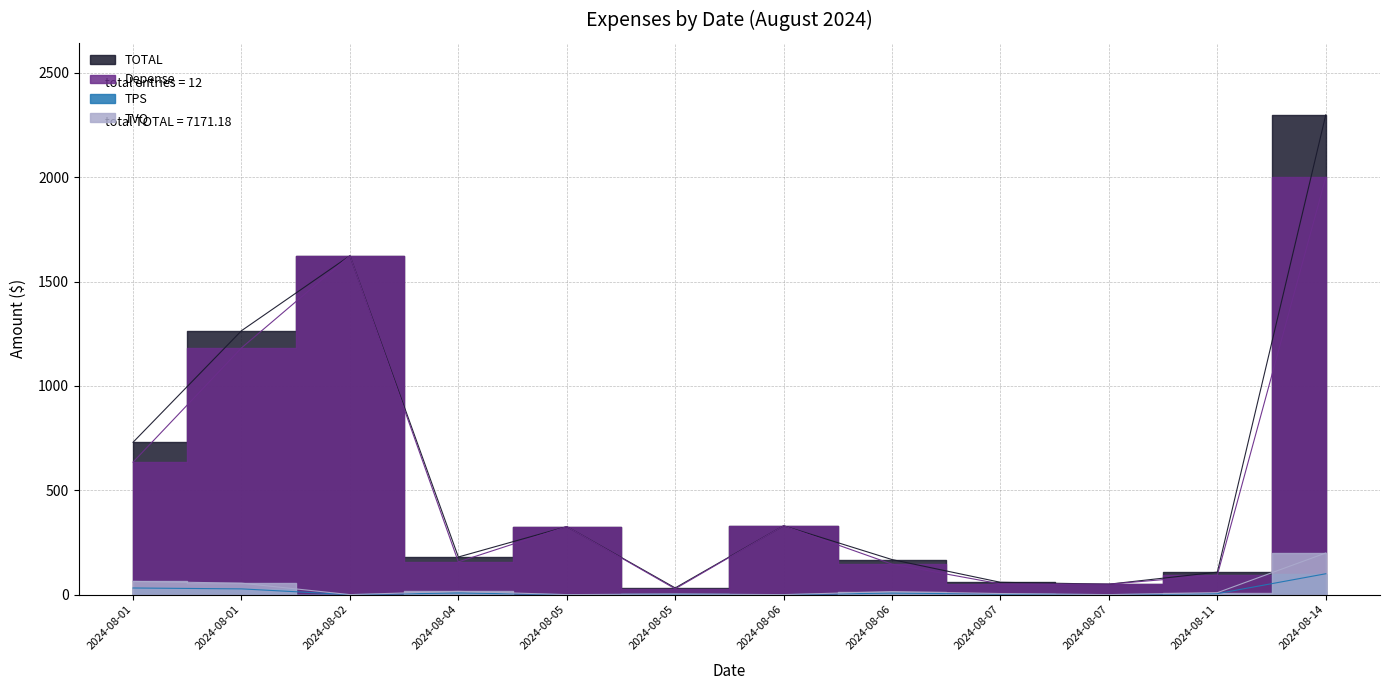

How many lines are shown in the chart?

4